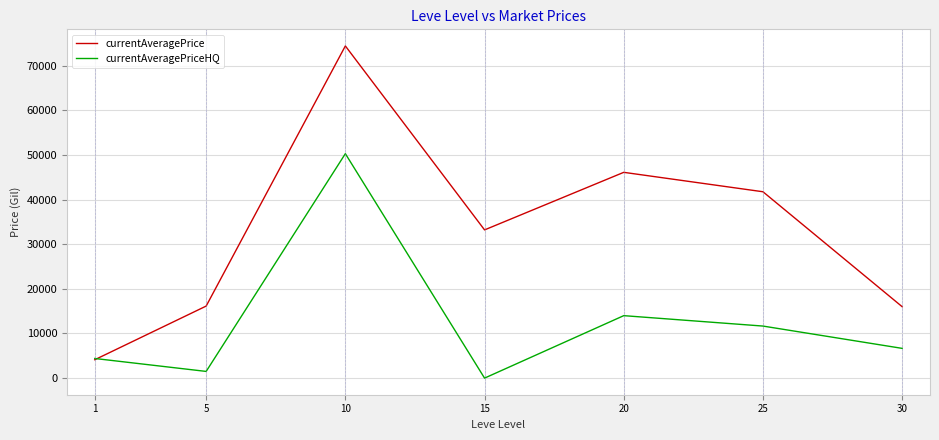

Where does the currentAveragePrice series first go above 33221?

10